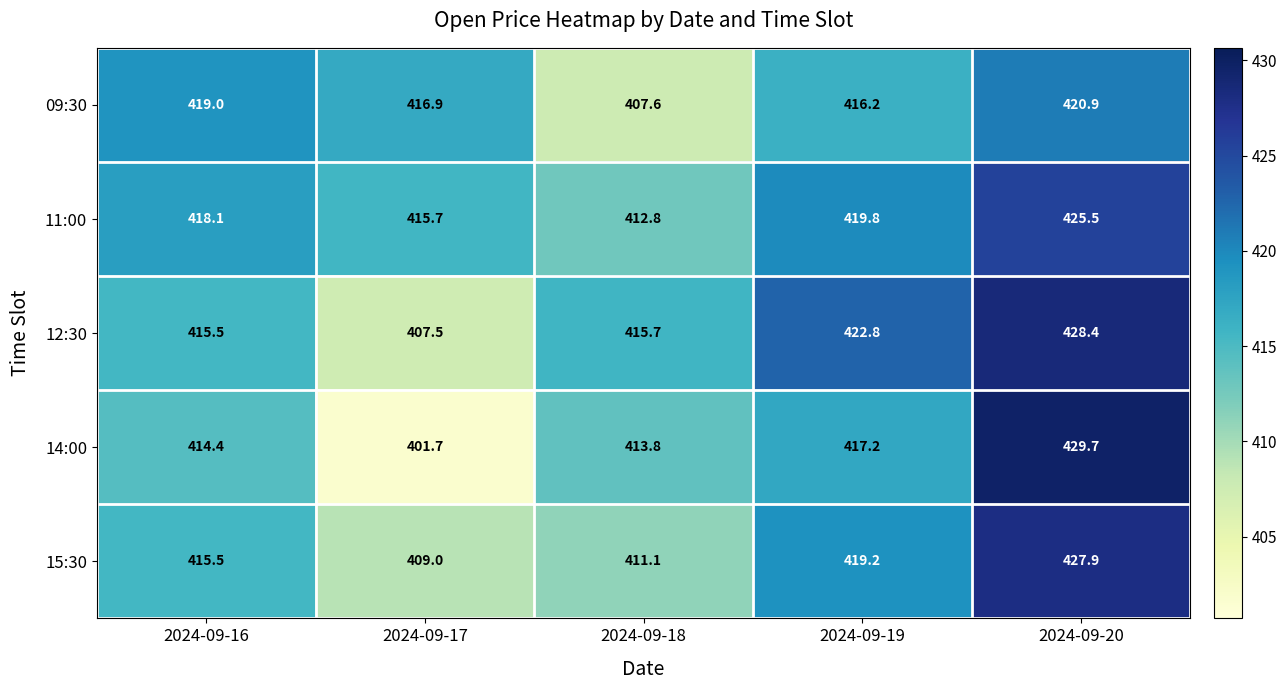

Which series has the widest spread of values?

14:00